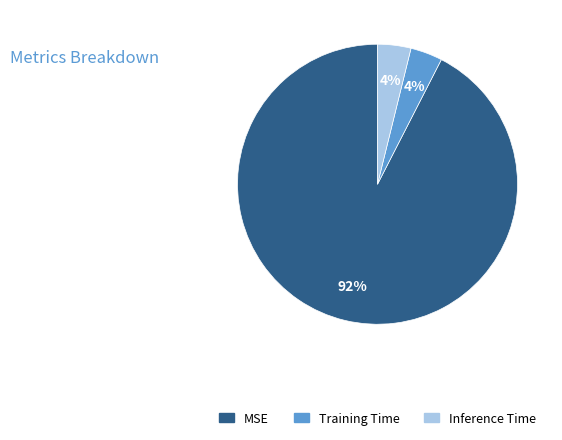

True or false: Inference Time accounts for 16% of the total.

False